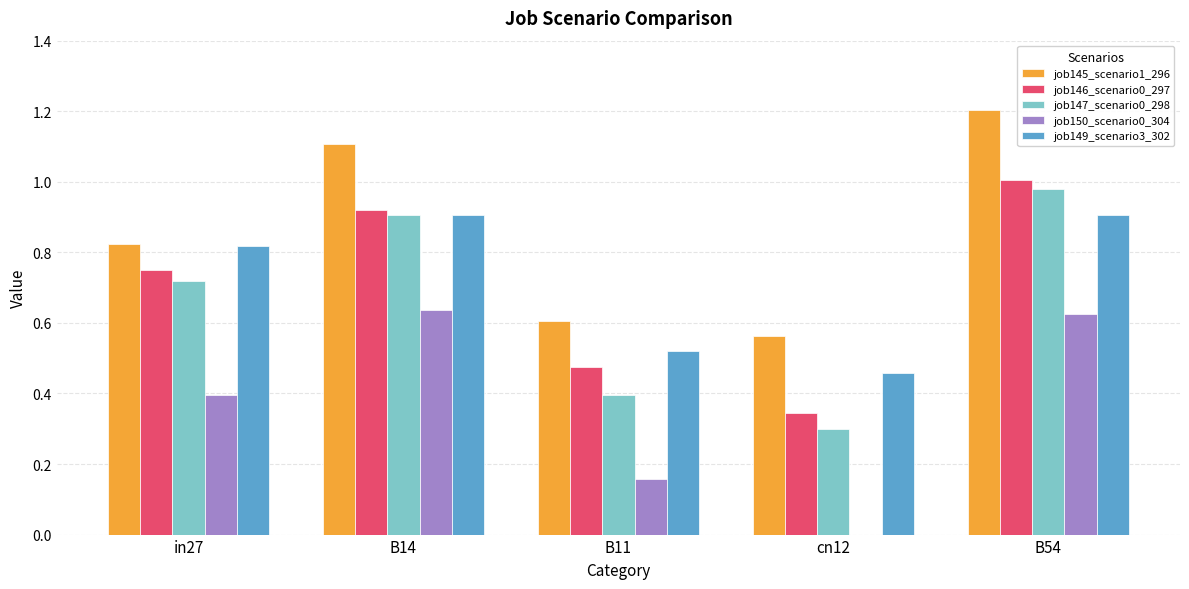

At which label does job146_scenario0_297 reach its peak?

B54